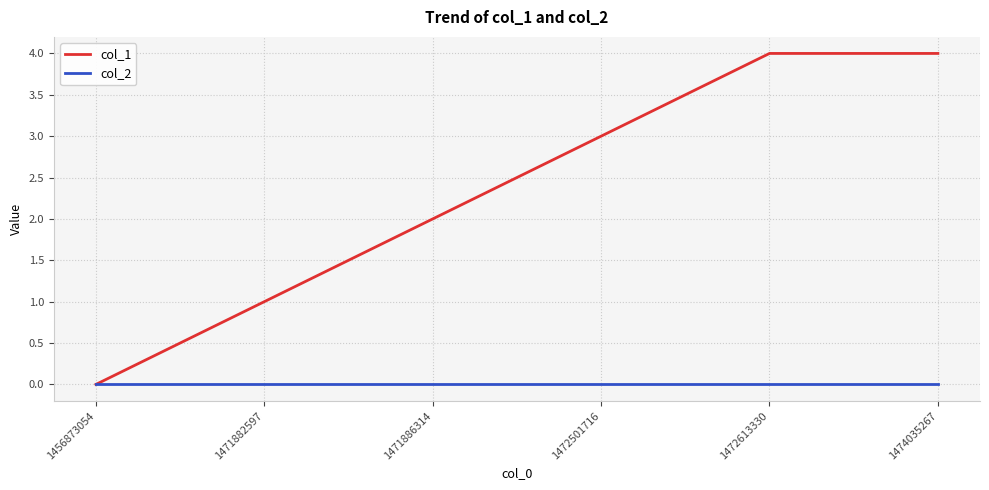

Is it true that col_1 equals 0 at 1456873054?

True